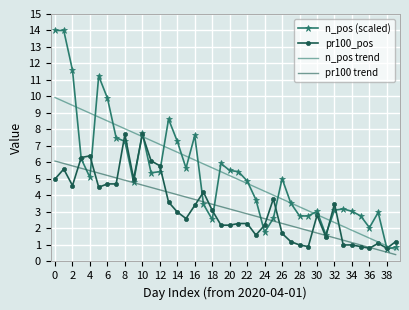

Reading right to left, transcribe all the data shown in this chart.

n_pos (scaled): 0.8	0.8	3.0	2.1	2.8	3.0	3.2	3.1	1.6	3.0	2.8	2.8	3.5	5.0	2.6	1.8	3.7	4.9	5.4	5.5	5.9	2.5	3.5	7.6	5.7	7.3	8.6	5.4	5.4	7.8	4.8	7.3	7.5	9.9	11.2	5.1	6.2	11.6	14.0	14.0
pr100_pos: 1.2	0.8	1.1	0.8	0.9	1.0	1.0	3.5	1.5	2.8	0.9	1.0	1.2	1.7	3.8	2.2	1.6	2.3	2.3	2.2	2.2	3.1	4.2	3.4	2.6	3.0	3.6	5.8	6.1	7.7	5.0	7.7	4.7	4.7	4.5	6.4	6.3	4.6	5.6	5.0
n_pos trend: 0.7	0.9	1.2	1.4	1.7	1.9	2.1	2.4	2.6	2.8	3.1	3.3	3.5	3.8	4.0	4.3	4.5	4.7	5.0	5.2	5.4	5.7	5.9	6.1	6.4	6.6	6.9	7.1	7.3	7.6	7.8	8.0	8.3	8.5	8.8	9.0	9.2	9.5	9.7	9.9
pr100 trend: 0.4	0.6	0.7	0.9	1.0	1.1	1.3	1.4	1.6	1.7	1.9	2.0	2.2	2.3	2.5	2.6	2.7	2.9	3.0	3.2	3.3	3.5	3.6	3.8	3.9	4.0	4.2	4.3	4.5	4.6	4.8	4.9	5.1	5.2	5.4	5.5	5.6	5.8	5.9	6.1